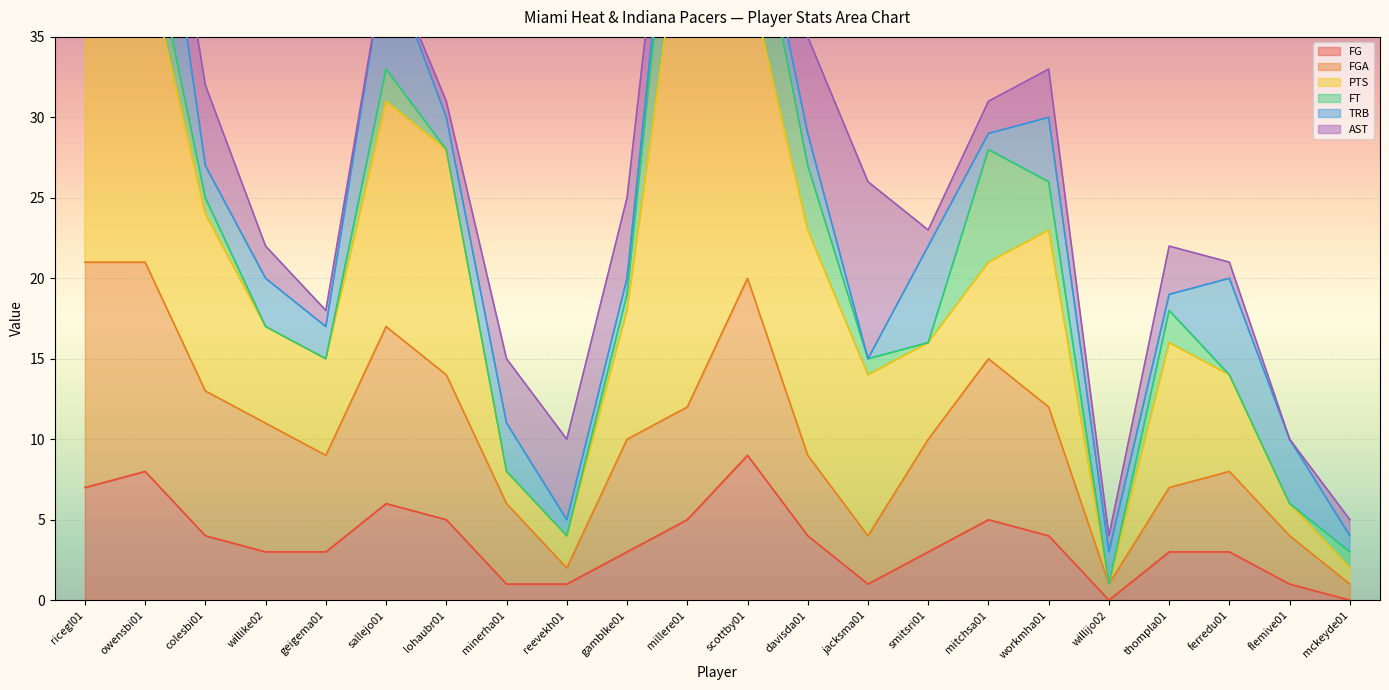

The value of FG at sallejo01 is 6. True or false?

True